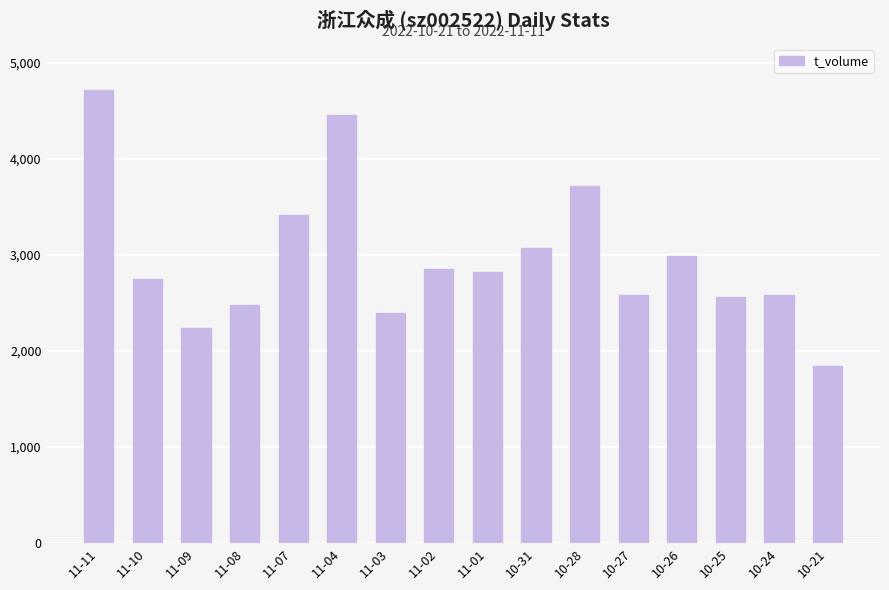

Where does the data first go above 2825?

11-11